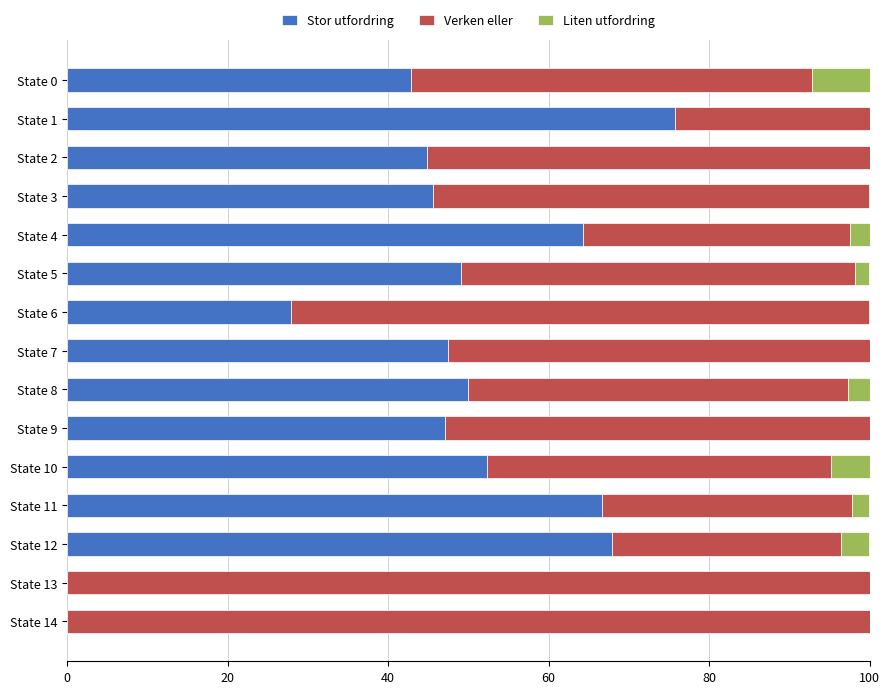

What value does the Stor utfordring series have at State 10?

52.4